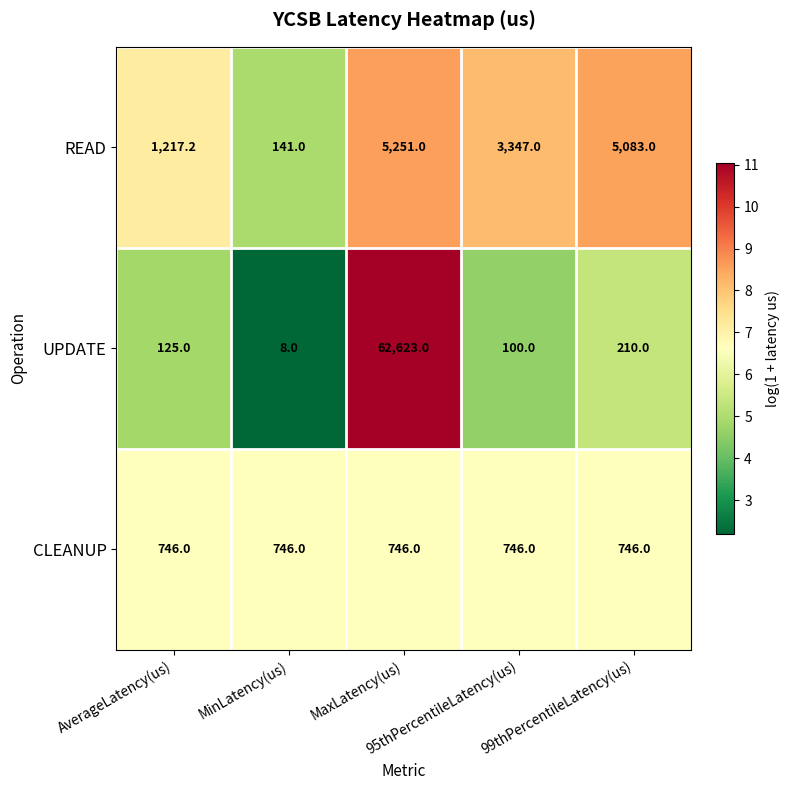

What is the average value of the READ series?

3007.8